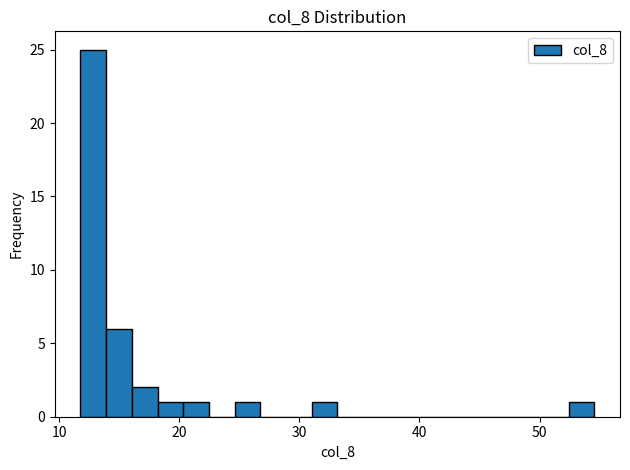

Read against the x-axis, roughly where is the centre of the tallest bar?

13